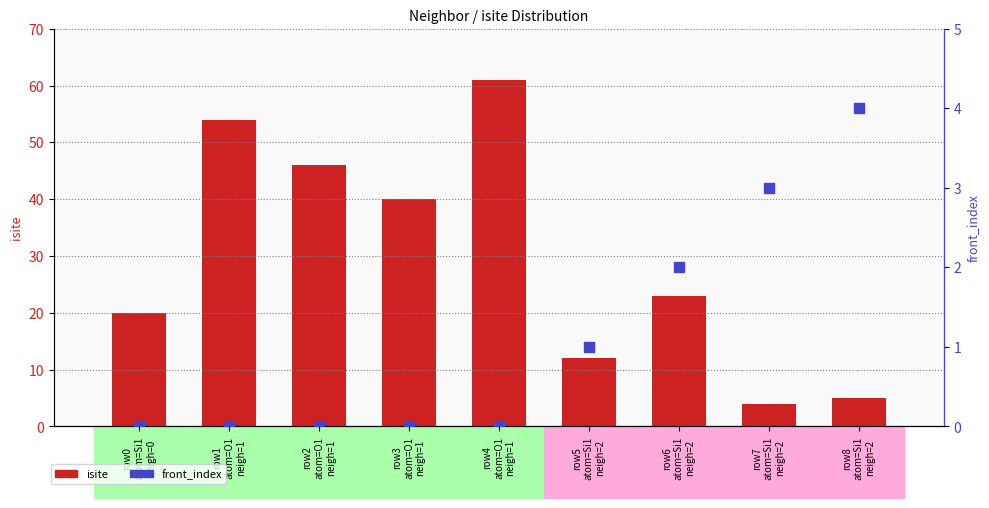

Which series has the largest total across all categories?

isite